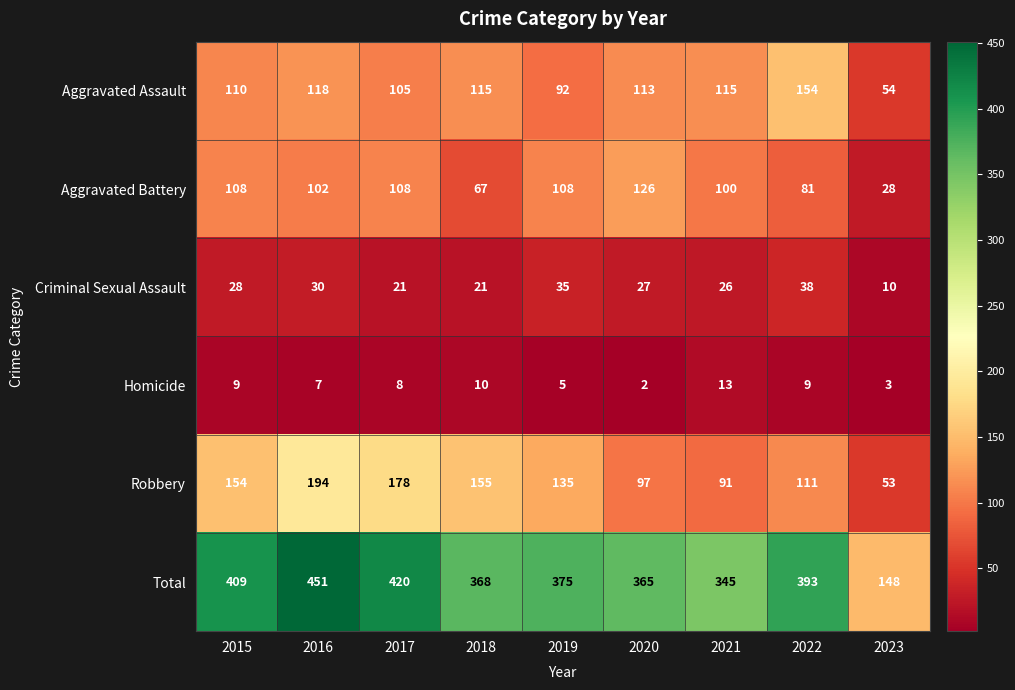

What is the difference between the maximum and minimum values in the Homicide series?

11